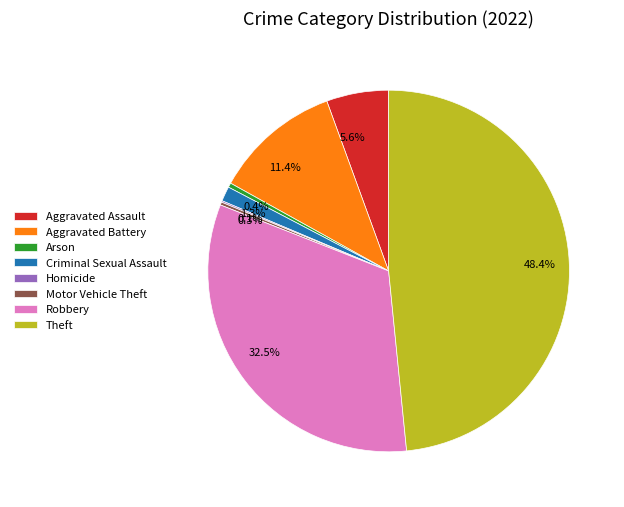

Between Aggravated Battery and Arson, which is larger?

Aggravated Battery